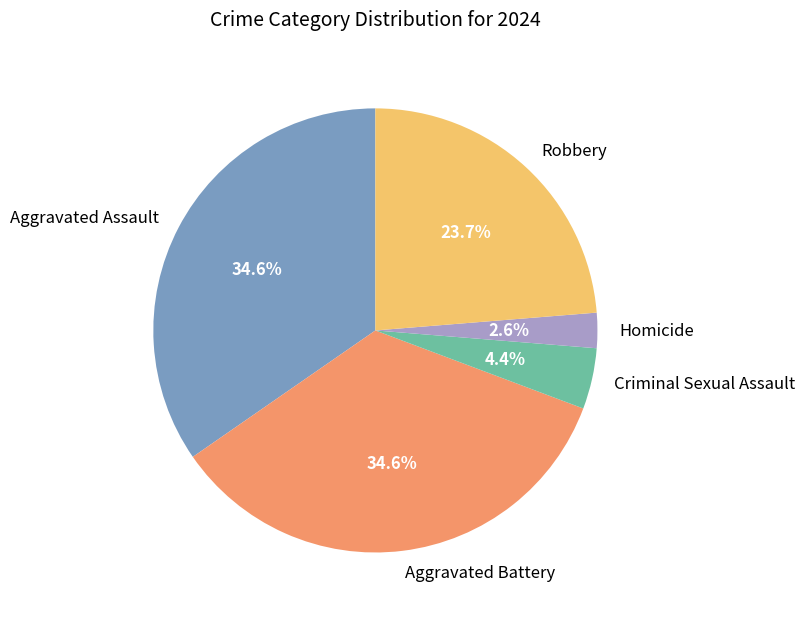

Which slice is the smallest?

Homicide